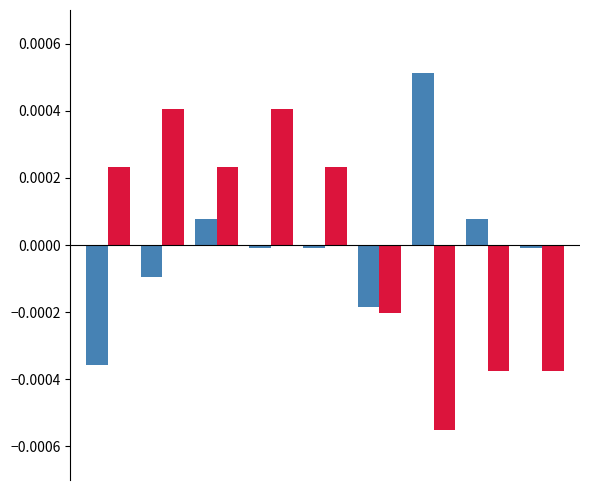

The value of Robbery at 8 is -0.0. True or false?

False